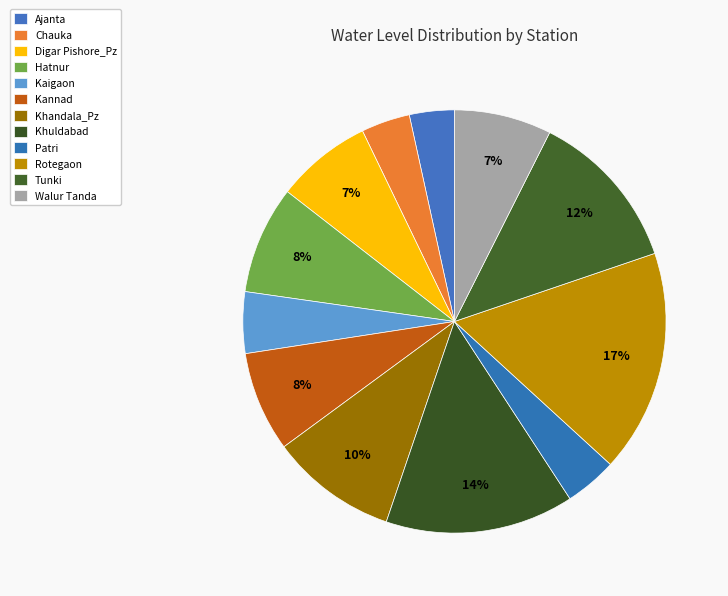

What is the total percentage of Rotegaon and Khuldabad?

31.4%